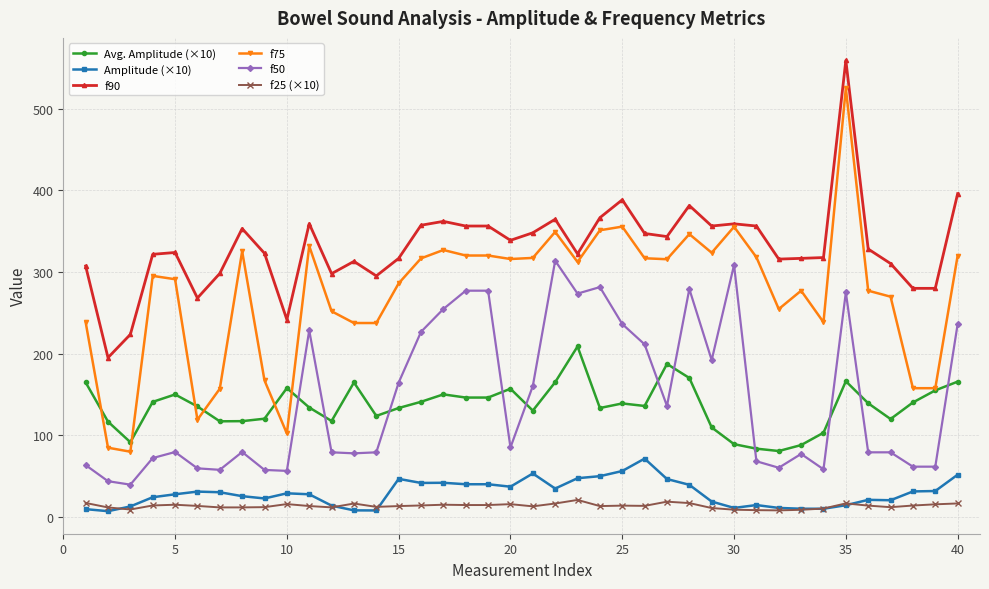

List the series in order of their peak value, highest first.

f90, f75, f50, Avg. Amplitude (×10), Amplitude (×10), f25 (×10)